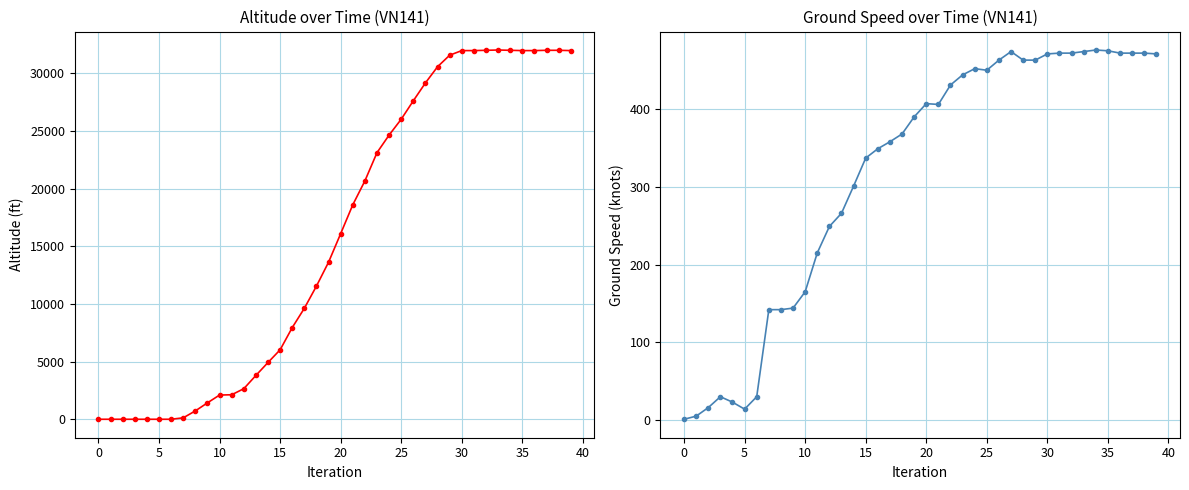

True or false: ground_speed and altitude cross at least once.

True